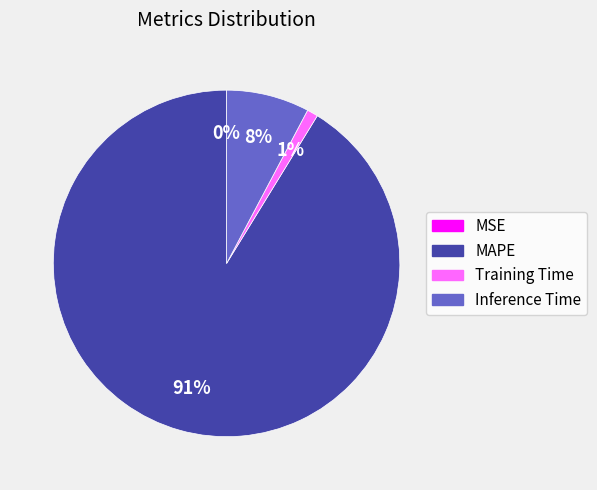

Combined, do Inference Time and Training Time account for over 50%?

No